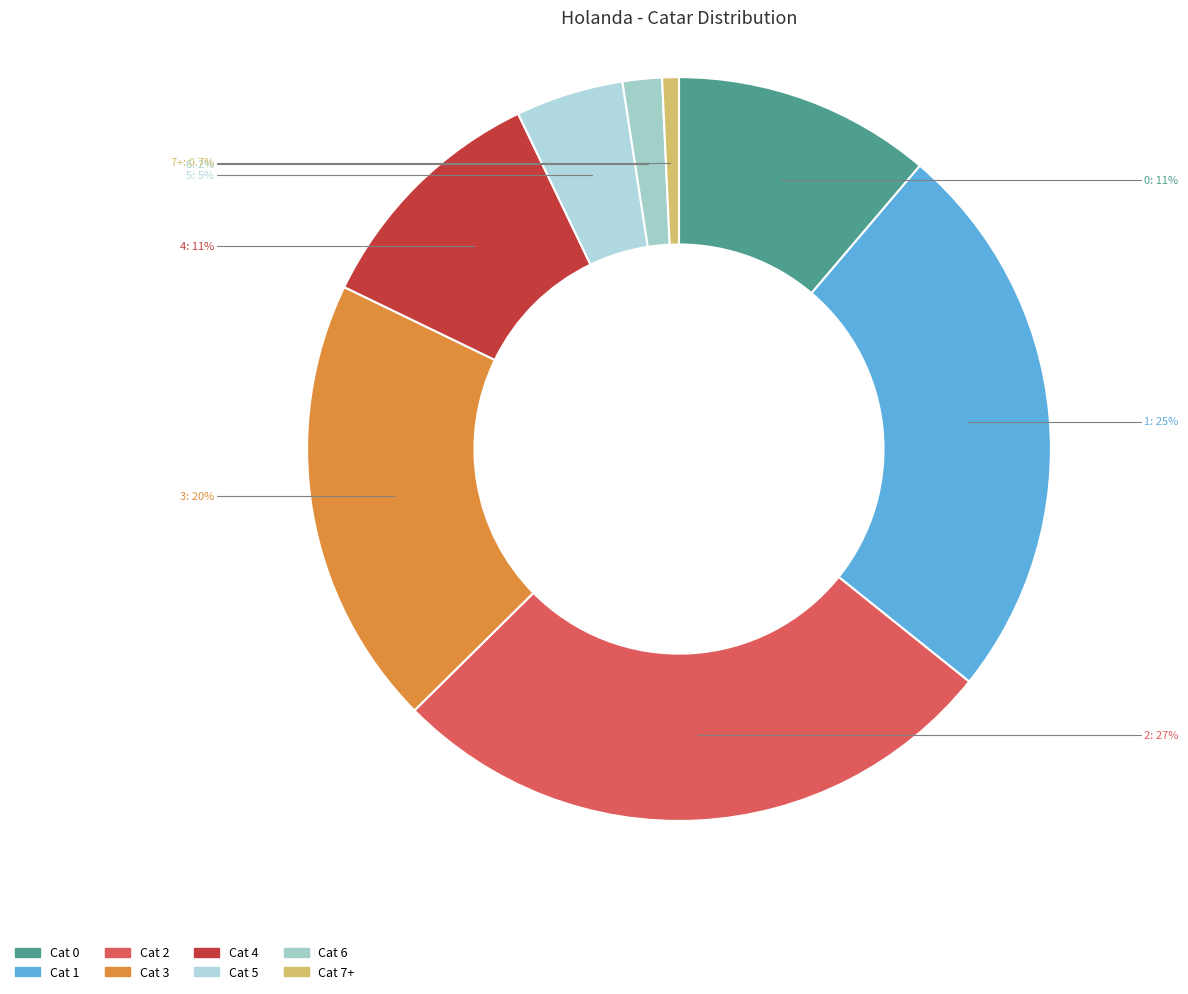

How many segments does this pie chart have?

8